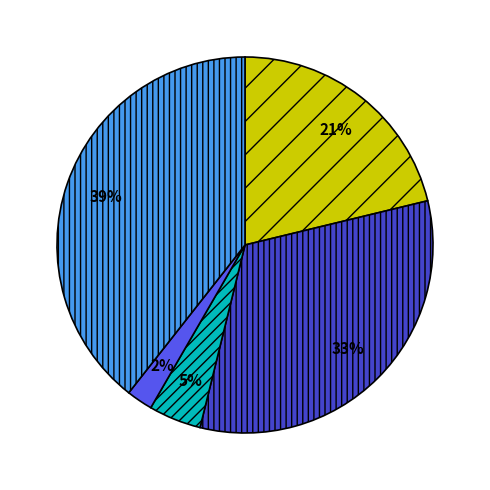

To the nearest percent, what is the difference between the largest and smallest slice percentages?

37%